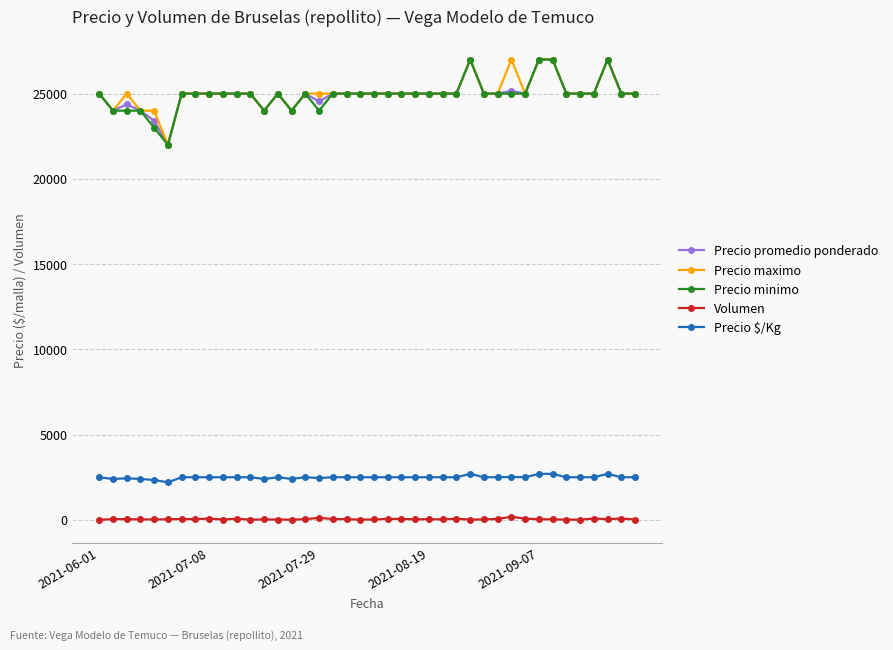

How many lines are shown in the chart?

5